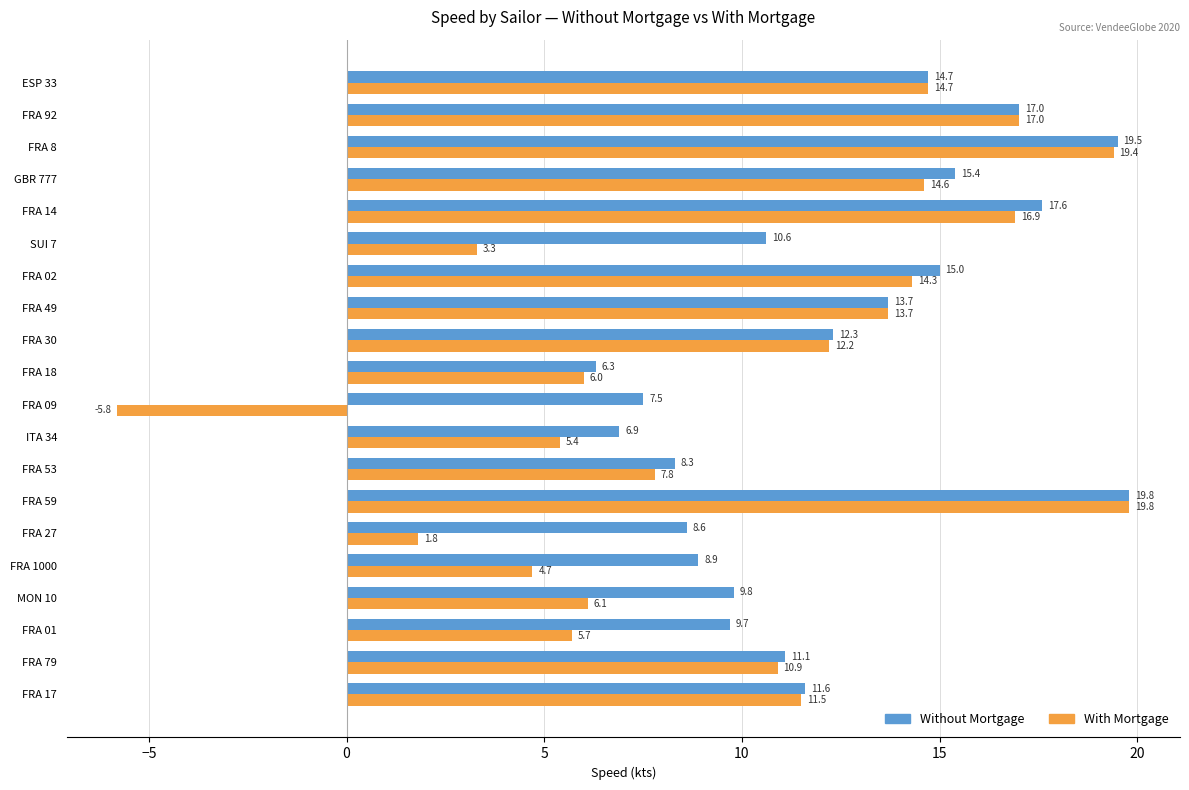

Is it true that Without Mortgage equals 14.4 at FRA 79?

False